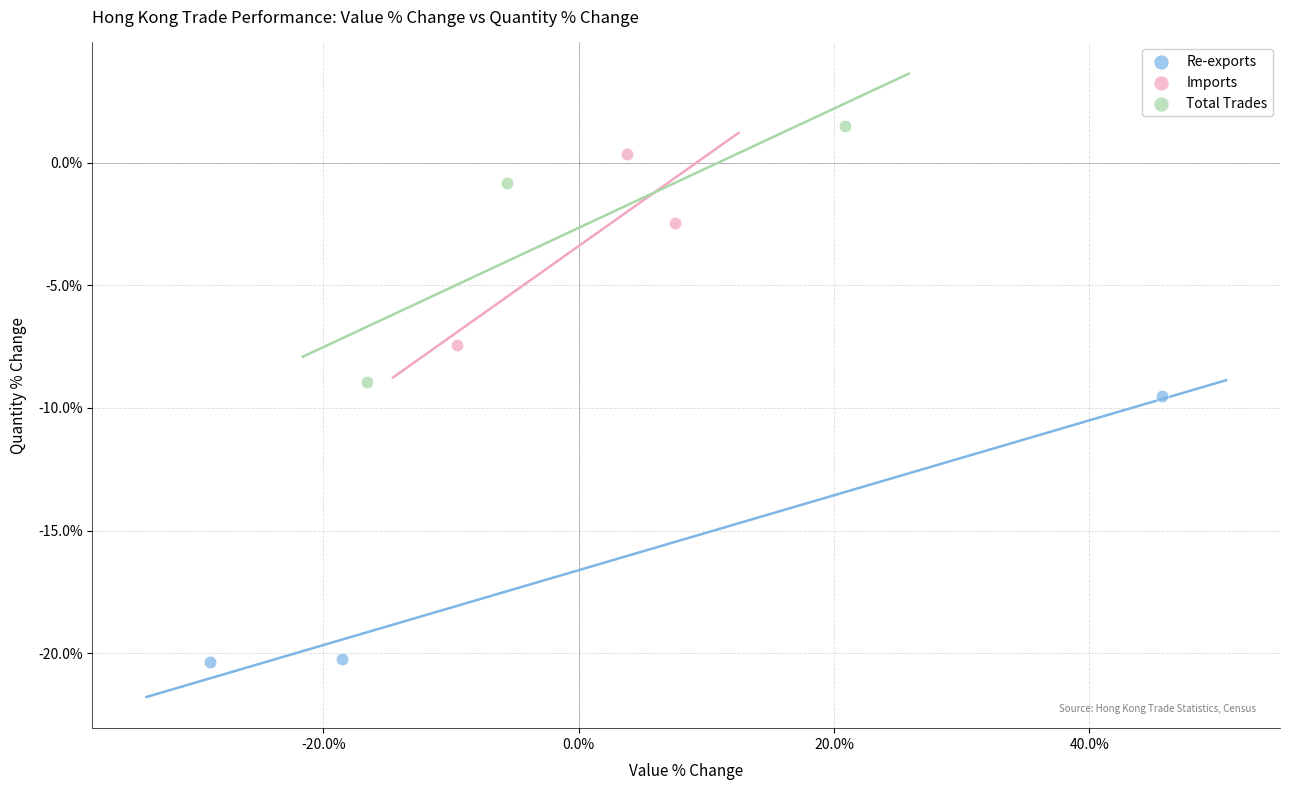

Which series contains the highest Y value?

Total Trades